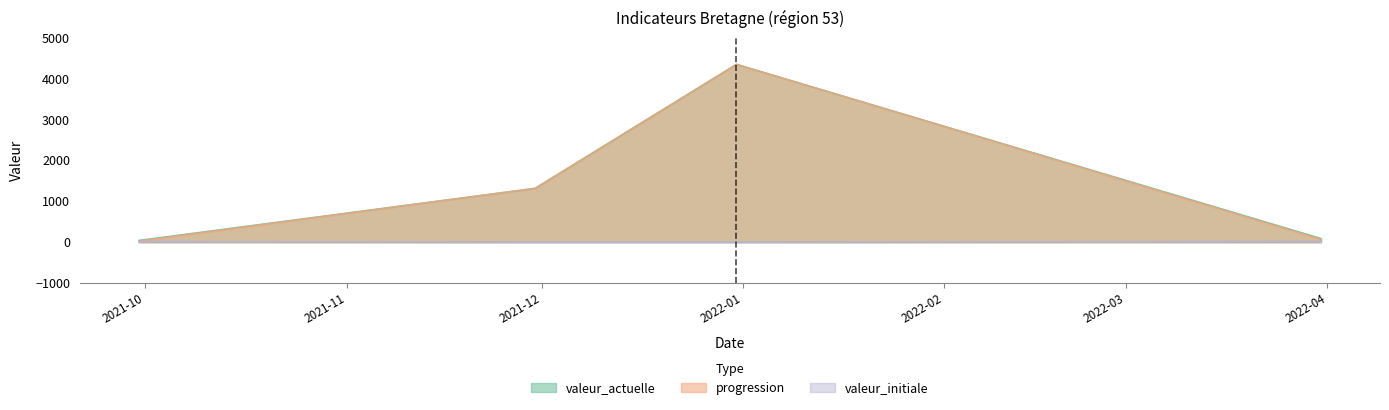

What is the value of the valeur_initiale point at the 1st from the left?

18